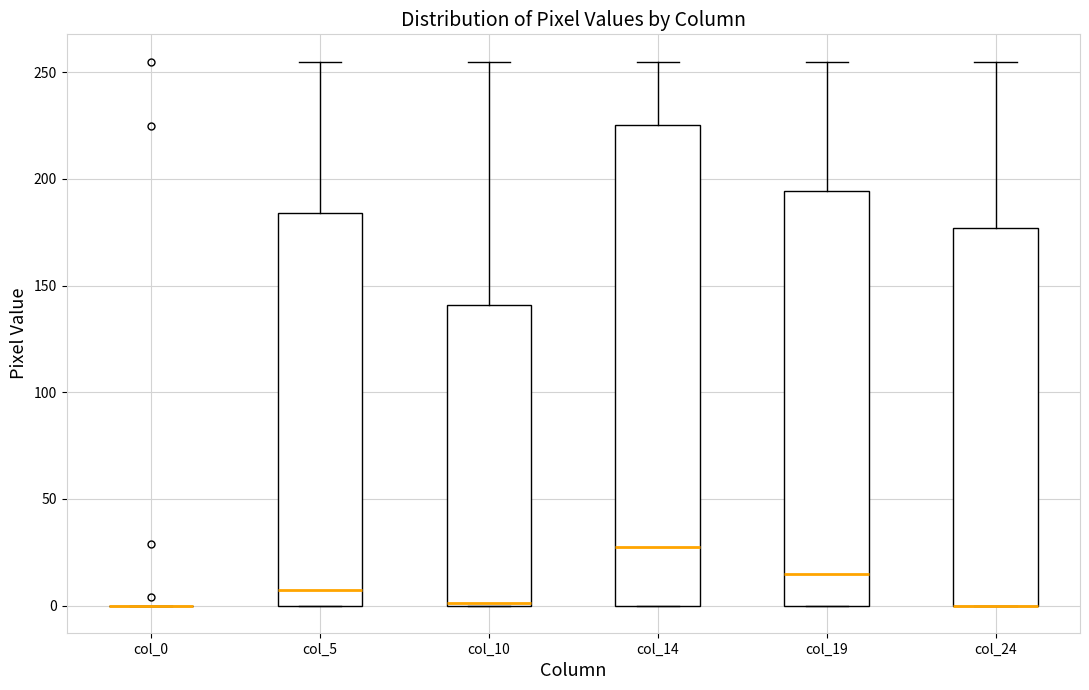

Reading left to right, transcribe this box plot: for each box, give where its median line is, the range the box spans, and where its two whiskers end, as read against the y-axis. The values are not printed on the chart, so give them approximately, as read against the axis.

col_0: box collapsed to a line at 0, whiskers 0 to 0
col_5: median 10, box 0 to 185, whiskers 0 to 255
col_10: median 0 (drawn on the box's lower edge), box 0 to 140, whiskers 0 to 255
col_14: median 30, box 0 to 225, whiskers 0 to 255
col_19: median 15, box 0 to 195, whiskers 0 to 255
col_24: median 0 (drawn on the box's lower edge), box 0 to 175, whiskers 0 to 255